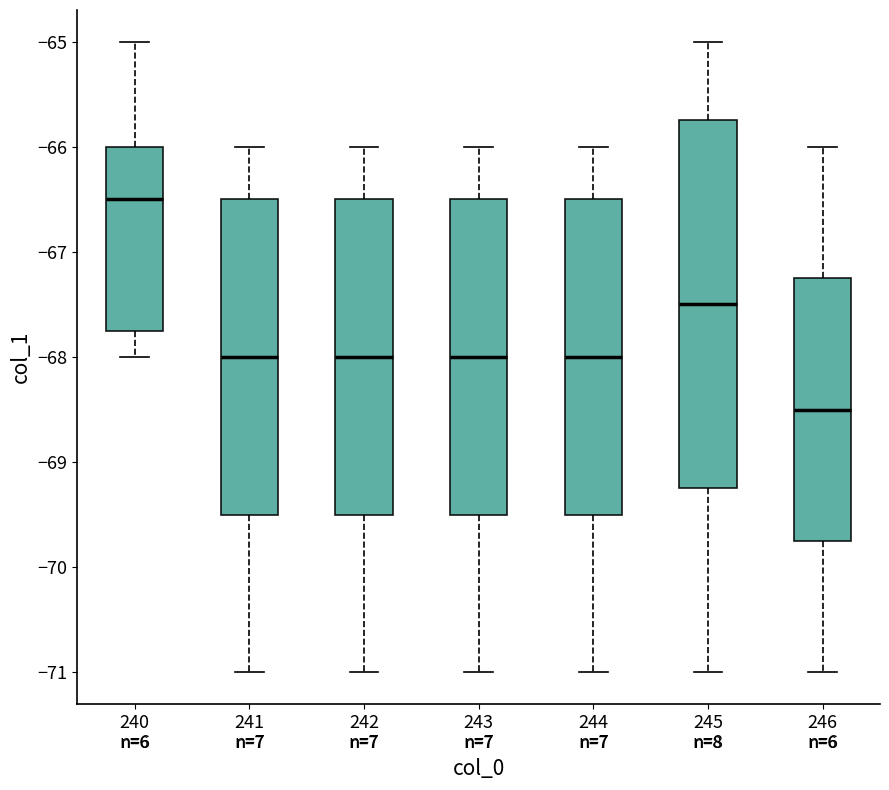

Reading left to right, transcribe this box plot: for each box, give where its median line is, the range the box spans, and where its two whiskers end, as read against the y-axis. The values are not printed on the chart, so give them approximately, as read against the axis.

240 n=6: median -66.5, box -67.7 to -66.0, whiskers -68.0 to -65.0
241 n=7: median -68.0, box -69.5 to -66.5, whiskers -71.0 to -66.0
242 n=7: median -68.0, box -69.5 to -66.5, whiskers -71.0 to -66.0
243 n=7: median -68.0, box -69.5 to -66.5, whiskers -71.0 to -66.0
244 n=7: median -68.0, box -69.5 to -66.5, whiskers -71.0 to -66.0
245 n=8: median -67.5, box -69.2 to -65.7, whiskers -71.0 to -65.0
246 n=6: median -68.5, box -69.7 to -67.2, whiskers -71.0 to -66.0